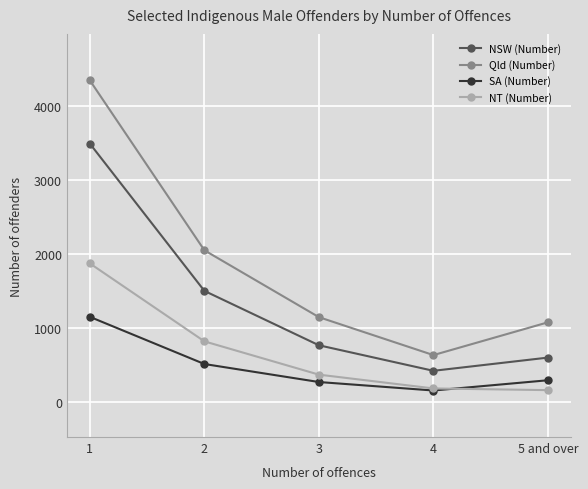

What is the spread (max minus min) of values at 4?

480